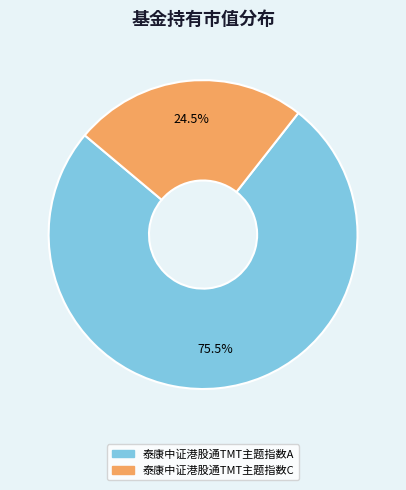

What is the smallest slice in the pie chart?

泰康中证港股通TMT主题指数C